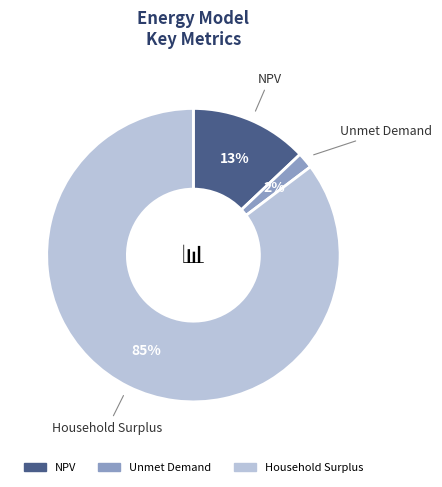

Rank the categories by value from lowest to highest.

Unmet Demand, NPV, Household Surplus